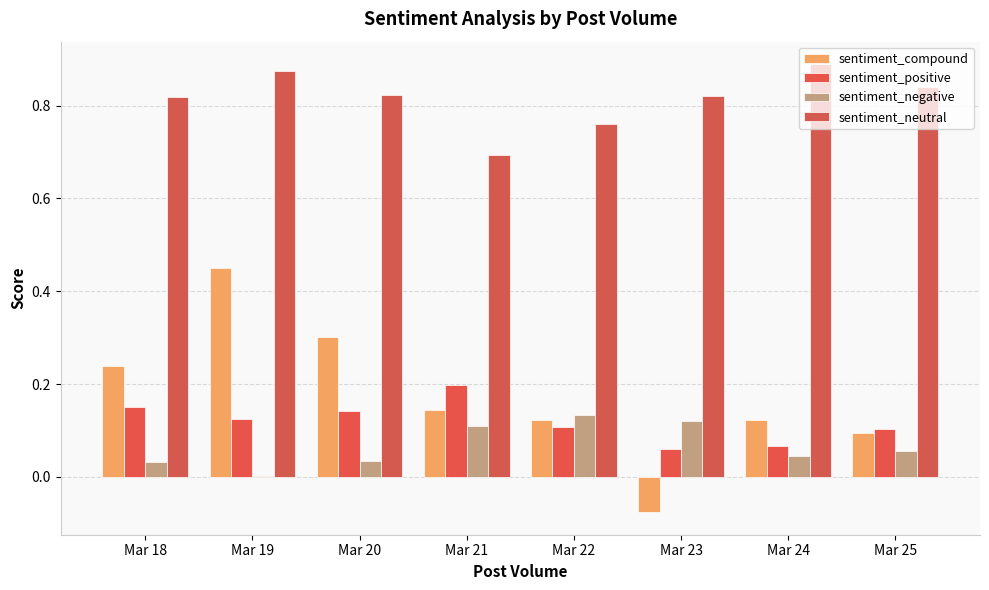

Reading left to right, transcribe all the data shown in this chart.

sentiment_compound: 0.2	0.5	0.3	0.1	0.1	-0.1	0.1	0.1
sentiment_positive: 0.1	0.1	0.1	0.2	0.1	0.1	0.1	0.1
sentiment_negative: 0.0	0.0	0.0	0.1	0.1	0.1	0.0	0.1
sentiment_neutral: 0.8	0.9	0.8	0.7	0.8	0.8	0.9	0.8